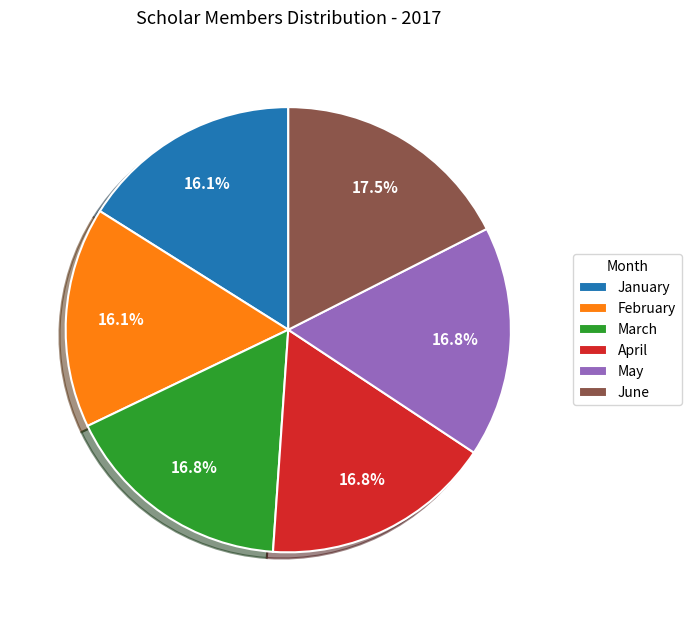

Does February represent more than half of the total?

No